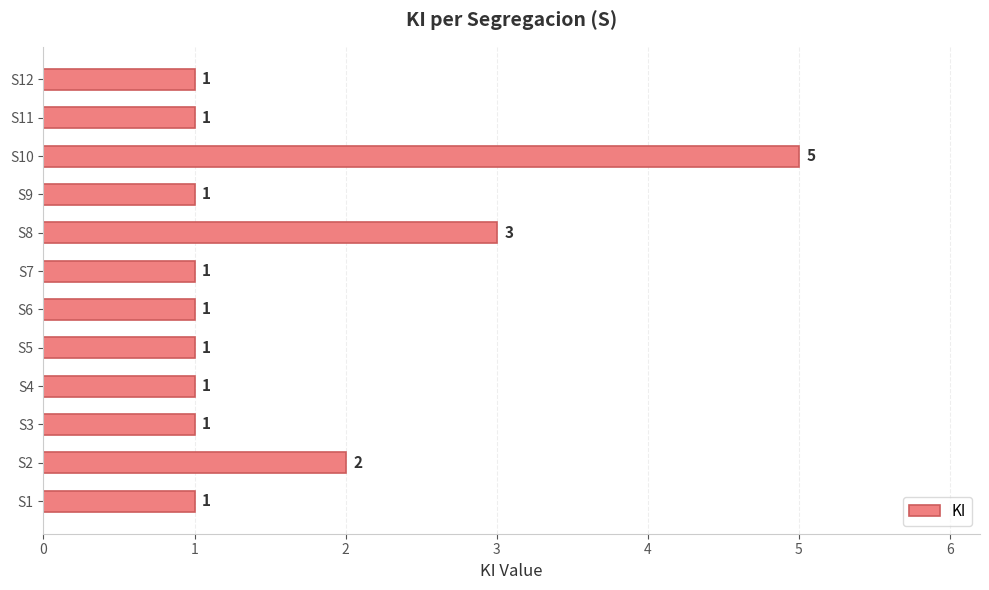

What is the ratio of the value at S7 to the value at S8?

0.3